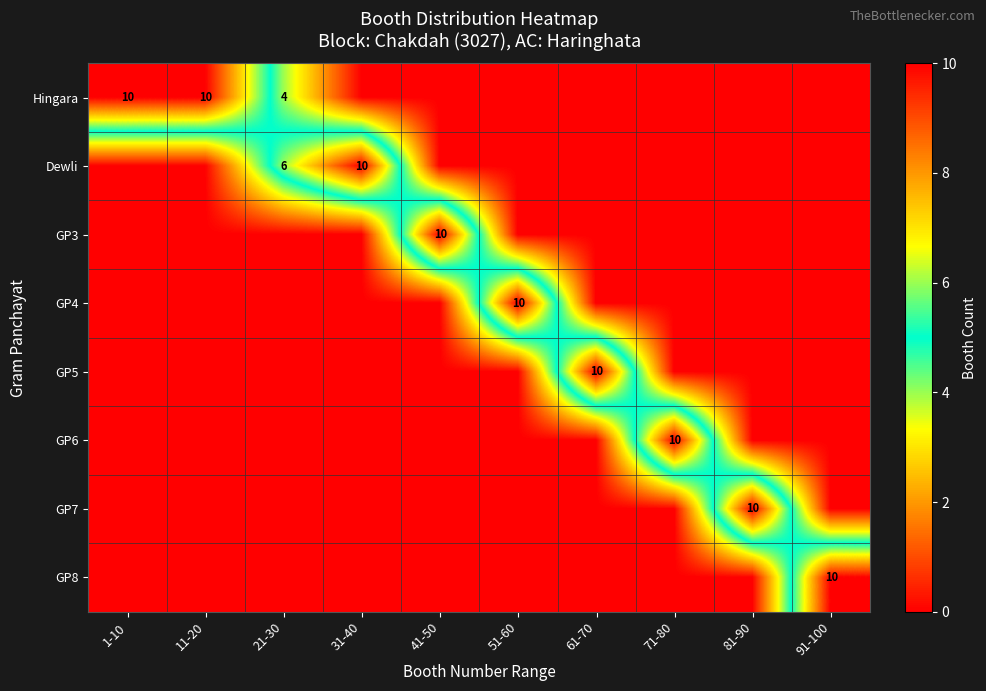

How many values in the GP3 series exceed 0?

1